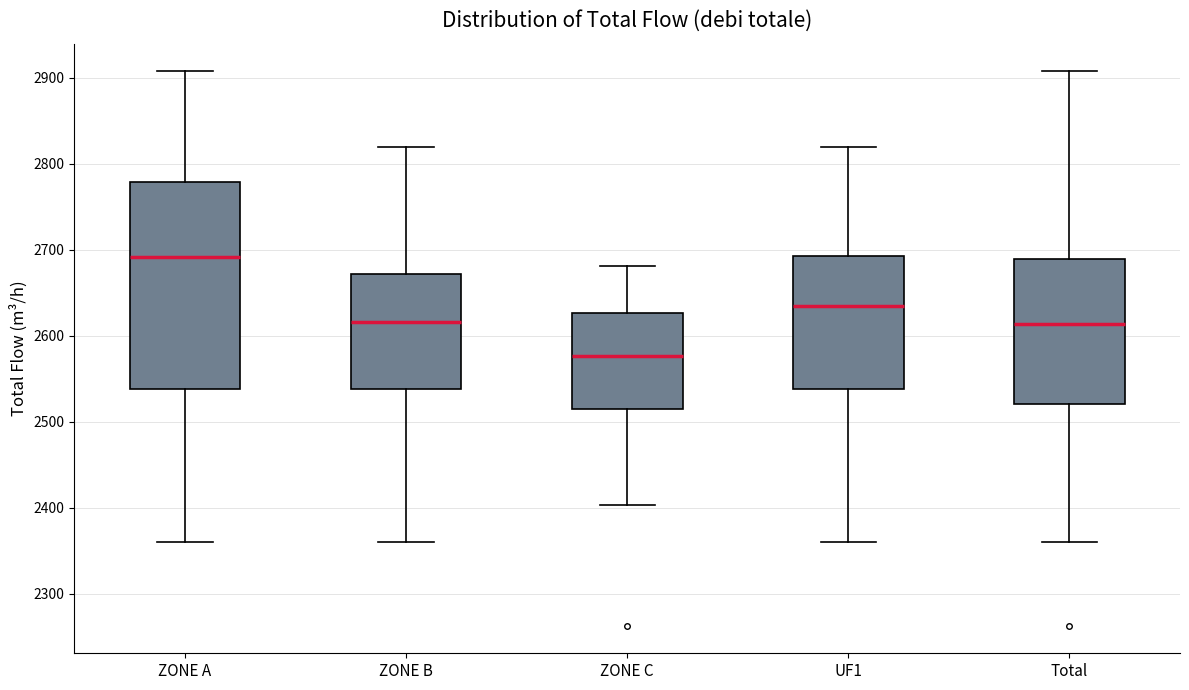

Reading left to right, read every box against the y-axis: the position of its median line, the range the box covers, and the ends of its whiskers. The values are not printed on the chart, so give them approximately, as read against the axis.

ZONE A: median 2690, box 2540 to 2780, whiskers 2360 to 2910
ZONE B: median 2620, box 2540 to 2670, whiskers 2360 to 2820
ZONE C: median 2580, box 2510 to 2630, whiskers 2400 to 2680
UF1: median 2630, box 2540 to 2690, whiskers 2360 to 2820
Total: median 2610, box 2520 to 2690, whiskers 2360 to 2910